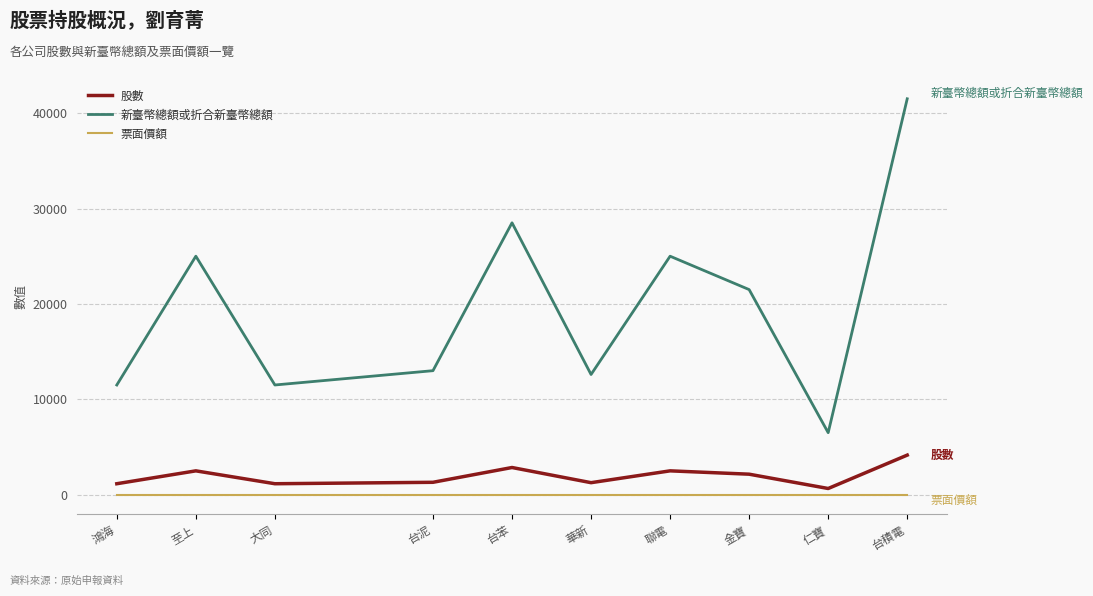

True or false: 新臺幣總額或折合新臺幣總額 has more than 0 interior local peaks.

True